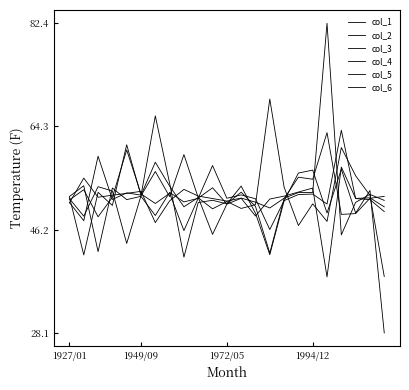

Is this an area chart (filled region under the line)?

No